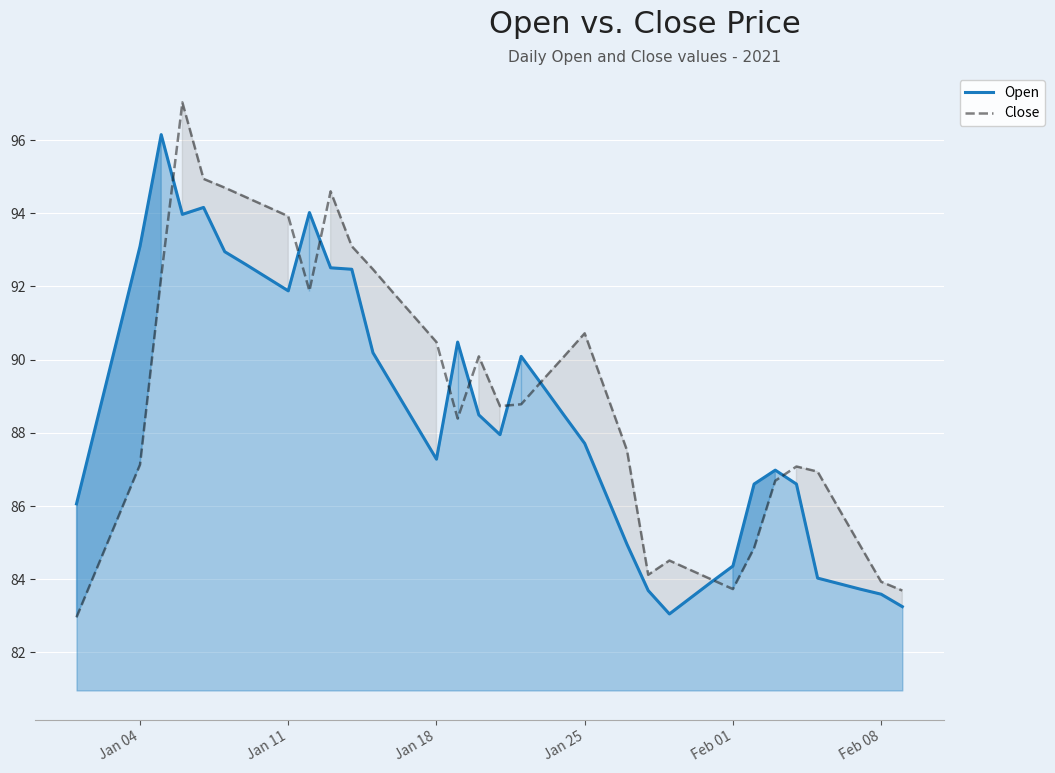

List the series in order of their peak value, highest first.

Close, Open